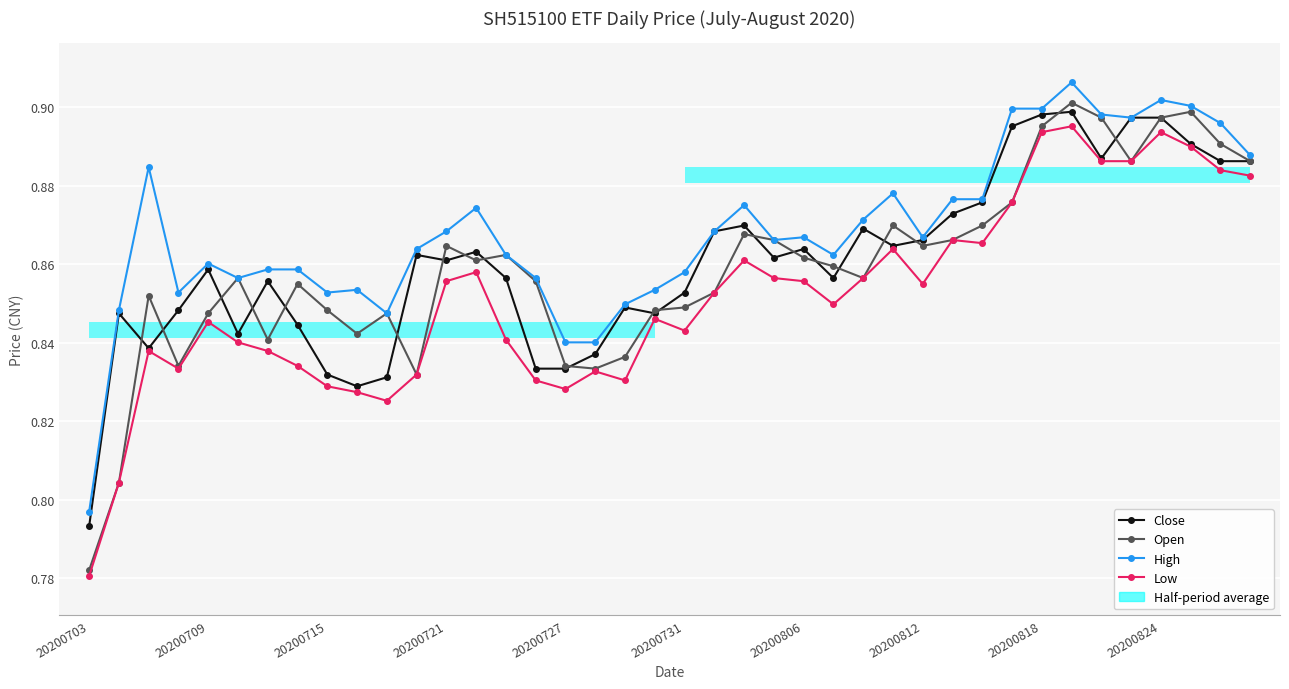

How many times do Open and Close cross each other?

20